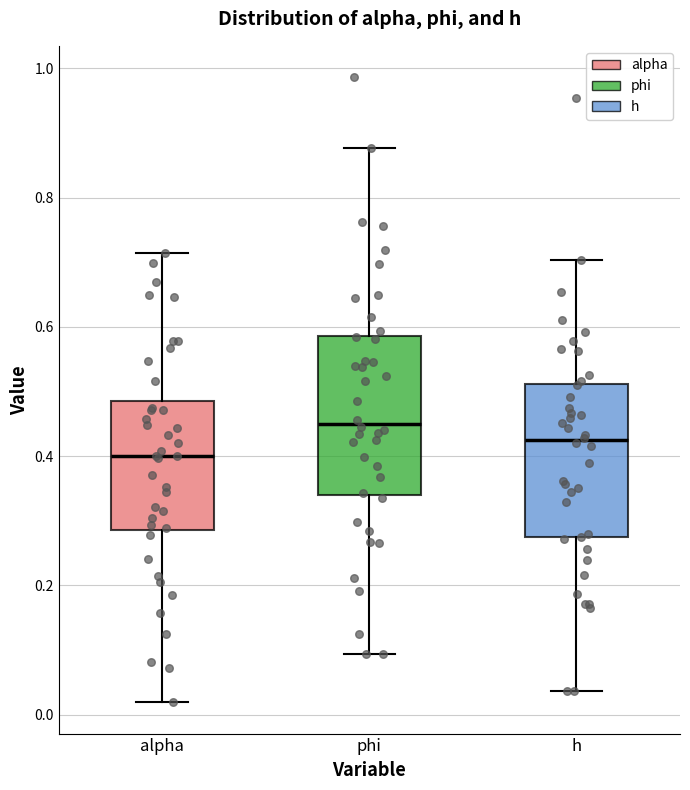

Reading left to right, read every box against the y-axis: the position of its median line, the range the box covers, and the ends of its whiskers. The values are not printed on the chart, so give them approximately, as read against the axis.

alpha: median 0.40, box 0.28 to 0.48, whiskers 0.02 to 0.72
phi: median 0.46, box 0.34 to 0.58, whiskers 0.10 to 0.88
h: median 0.42, box 0.28 to 0.52, whiskers 0.04 to 0.70